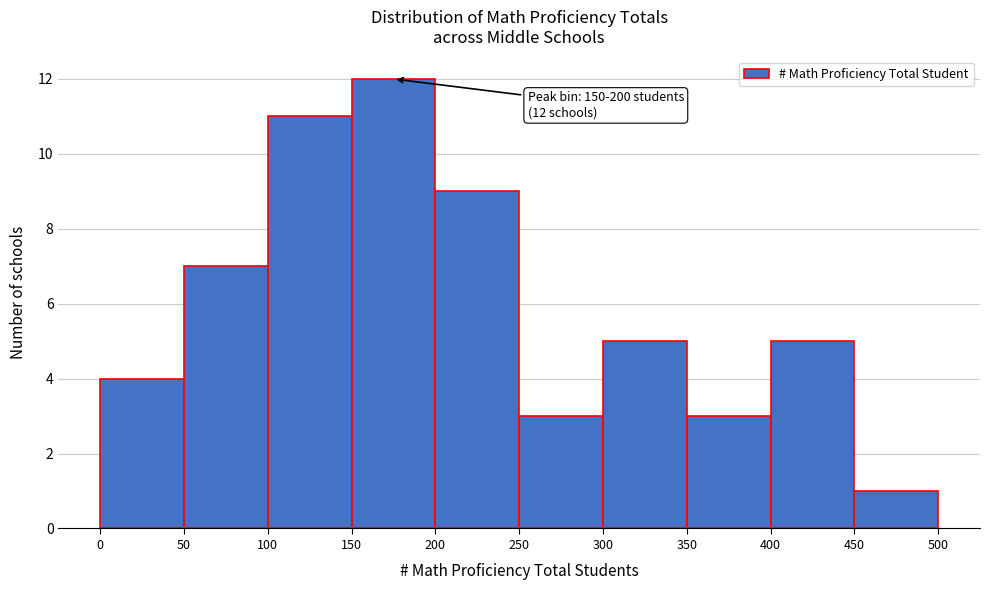

Which range on the x-axis has the tallest bar?

150 to 200